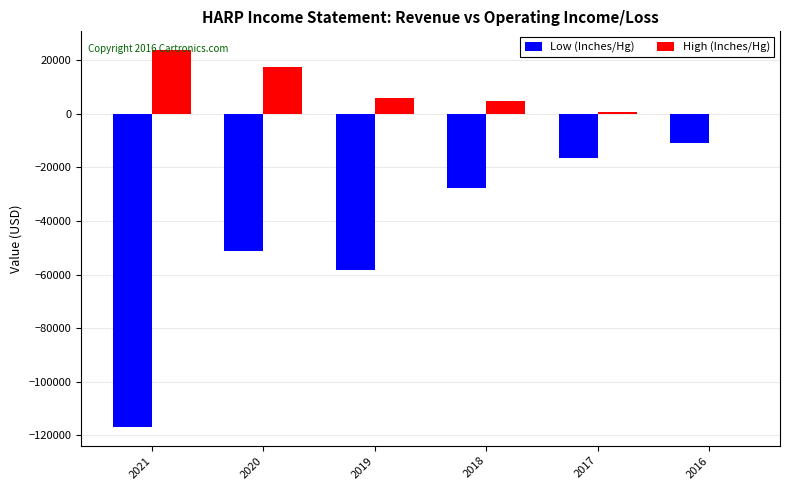

What is the sum of the Low (Inches/Hg) values at 2016 and 2019?

-69300